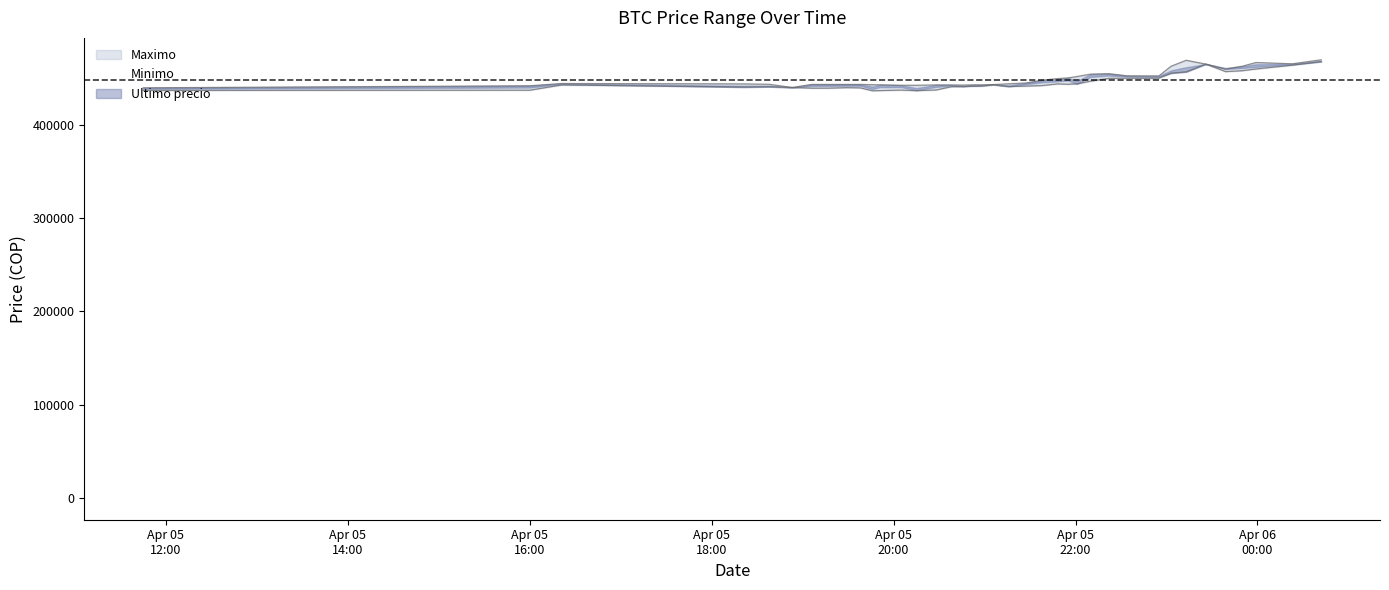

True or false: Maximo has a value of 449750 at 2021-04-05 21:48.

True